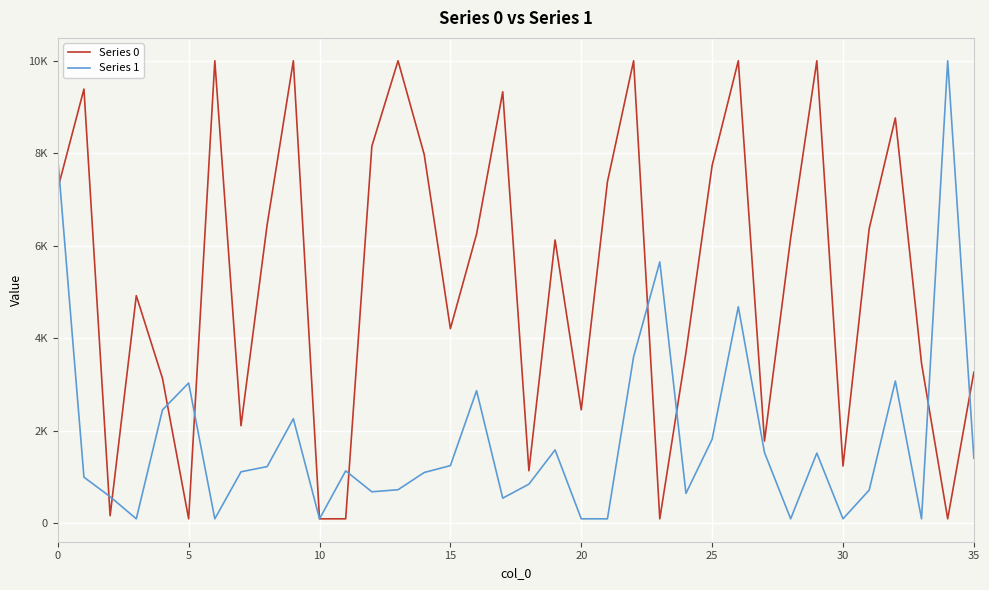

What is the greatest value displayed?

10000.0